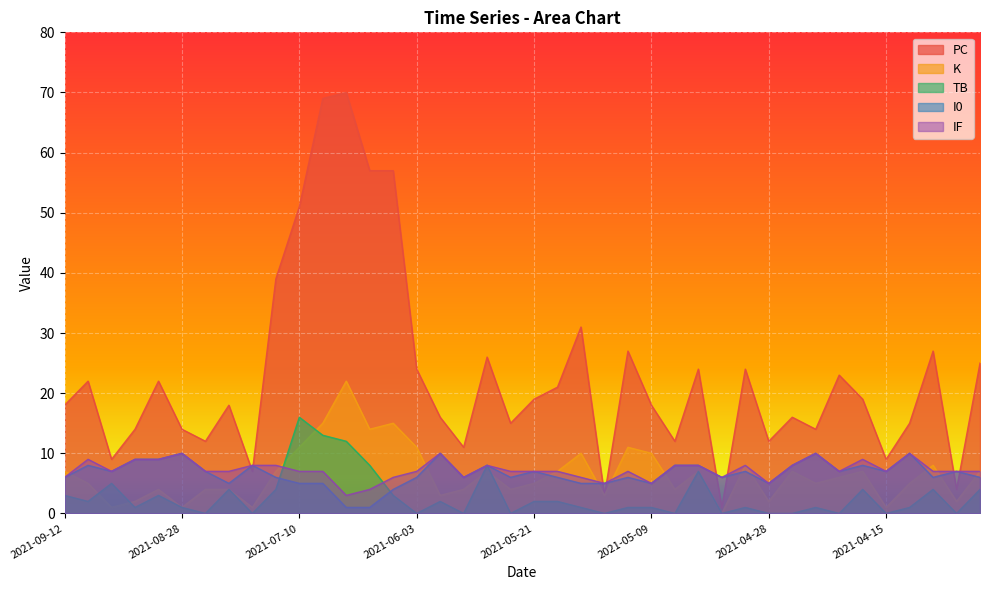

What is the maximum value for K?

22